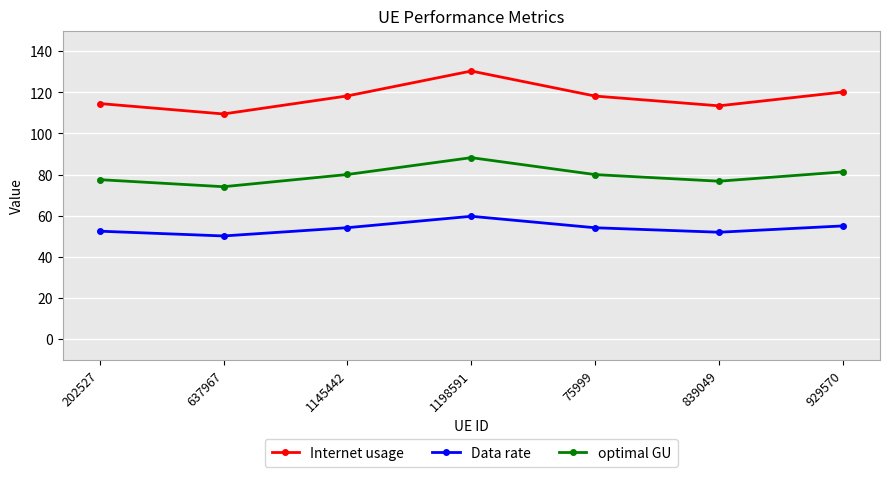

At how many categories does at least one series exceed 107?

7